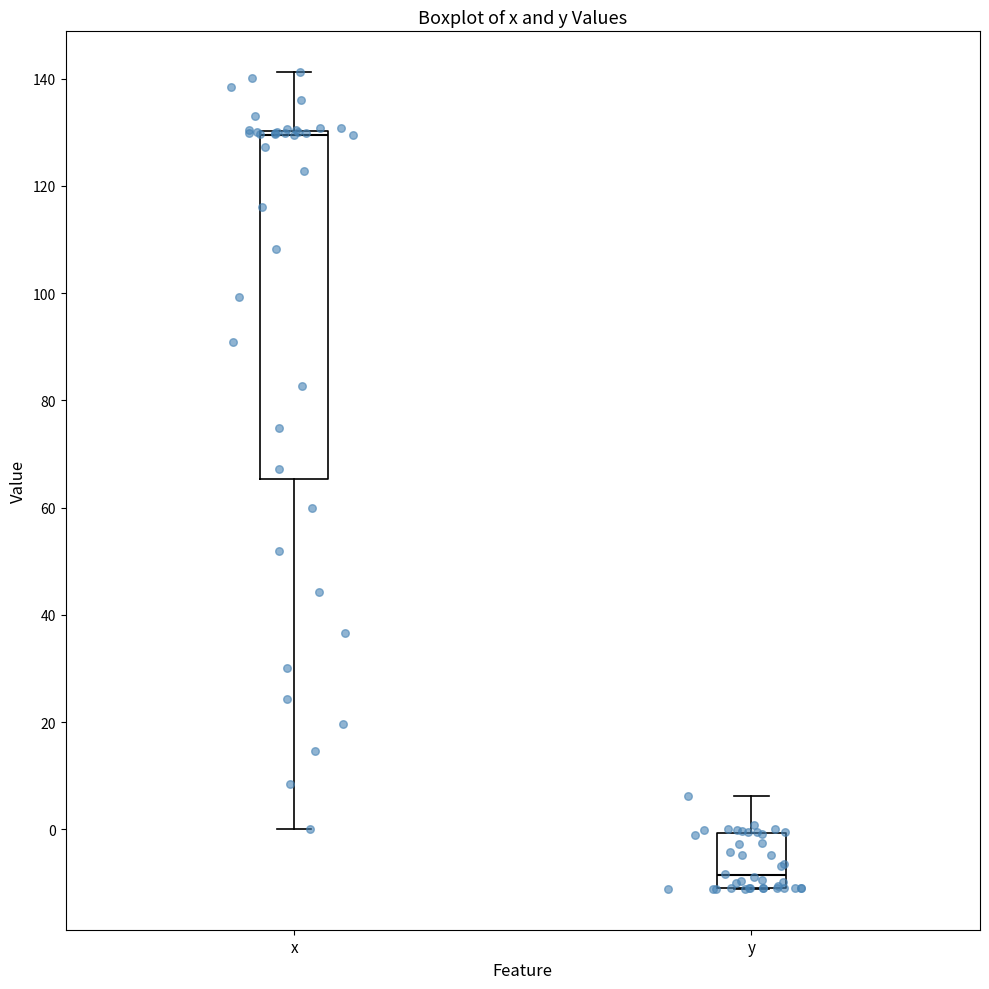

Reading left to right, transcribe this box plot: for each box, give where its median line is, the range the box spans, and where its two whiskers end, as read against the y-axis. The values are not printed on the chart, so give them approximately, as read against the axis.

x: median 130 (just below the box's upper edge), box 66 to 130, whiskers 0 to 142
y: median -8, box -10 to 0, whiskers -12 to 6